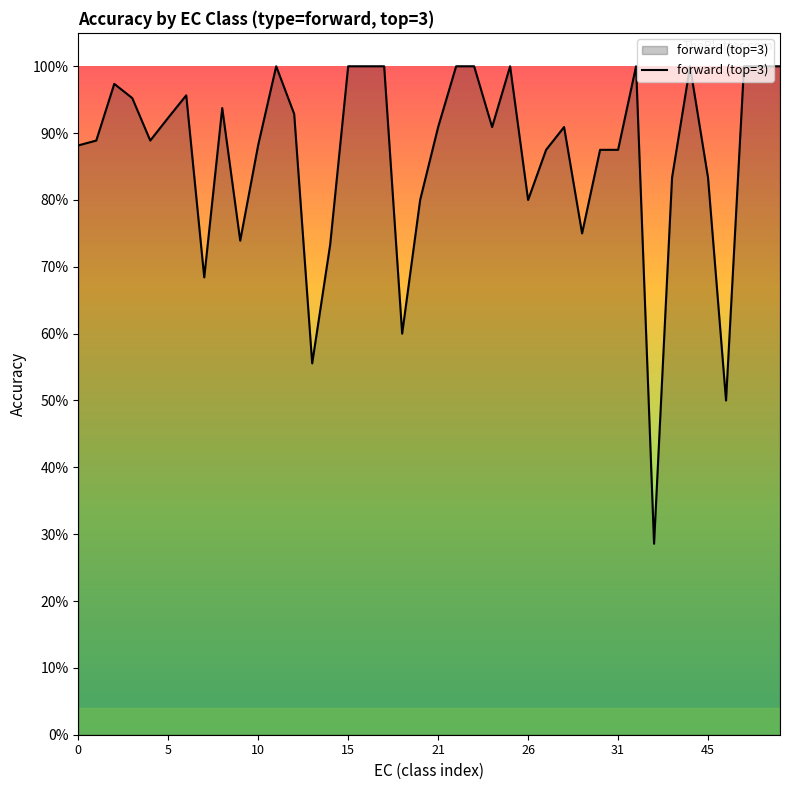

What is the difference between the maximum and minimum values?

0.7